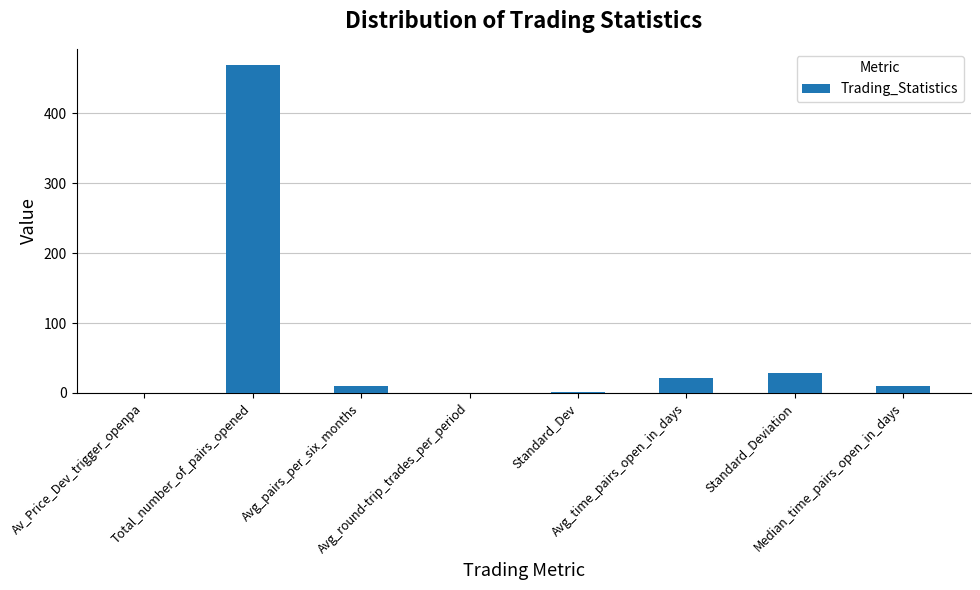

What is the value of the 4th bar from the left?

0.5